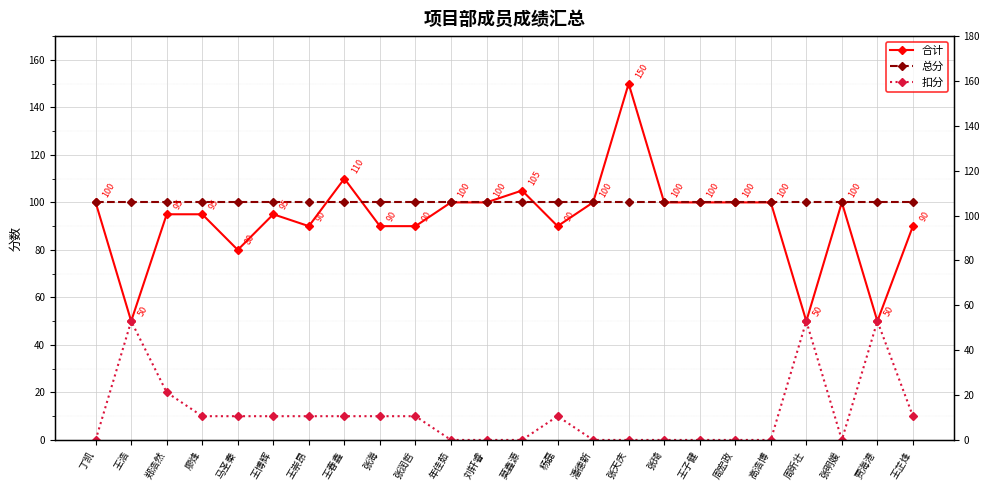

True or false: 扣分 and 总分 intersect in this chart.

False